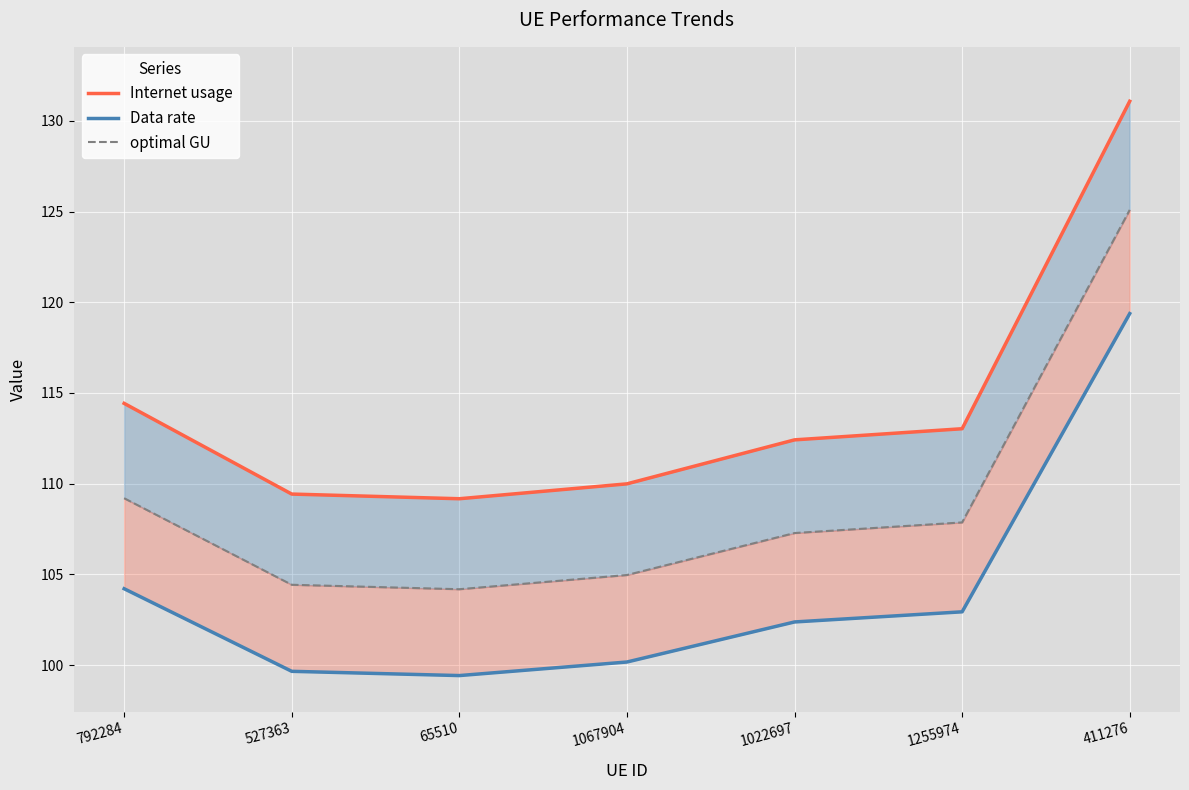

What position from the left is 527363?

2